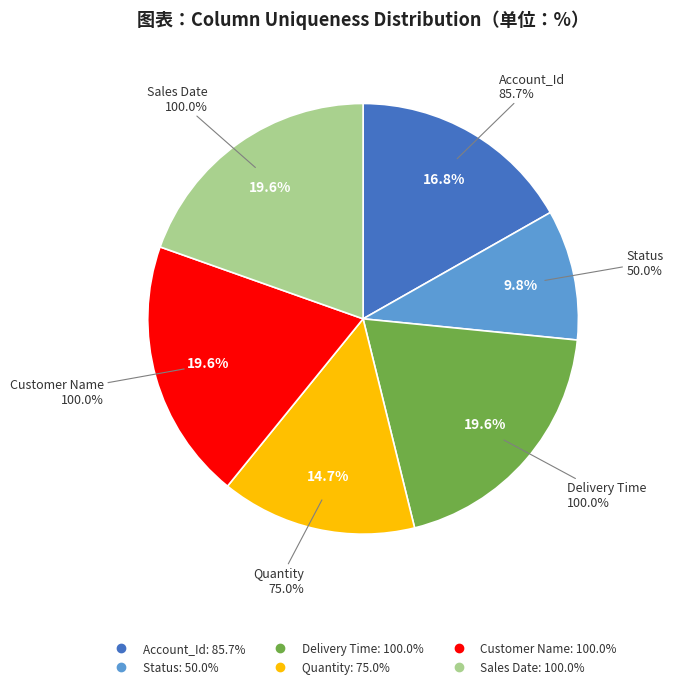

Rank the categories by value from lowest to highest.

Status, Quantity, Account_Id, Delivery Time, Customer Name, Sales Date